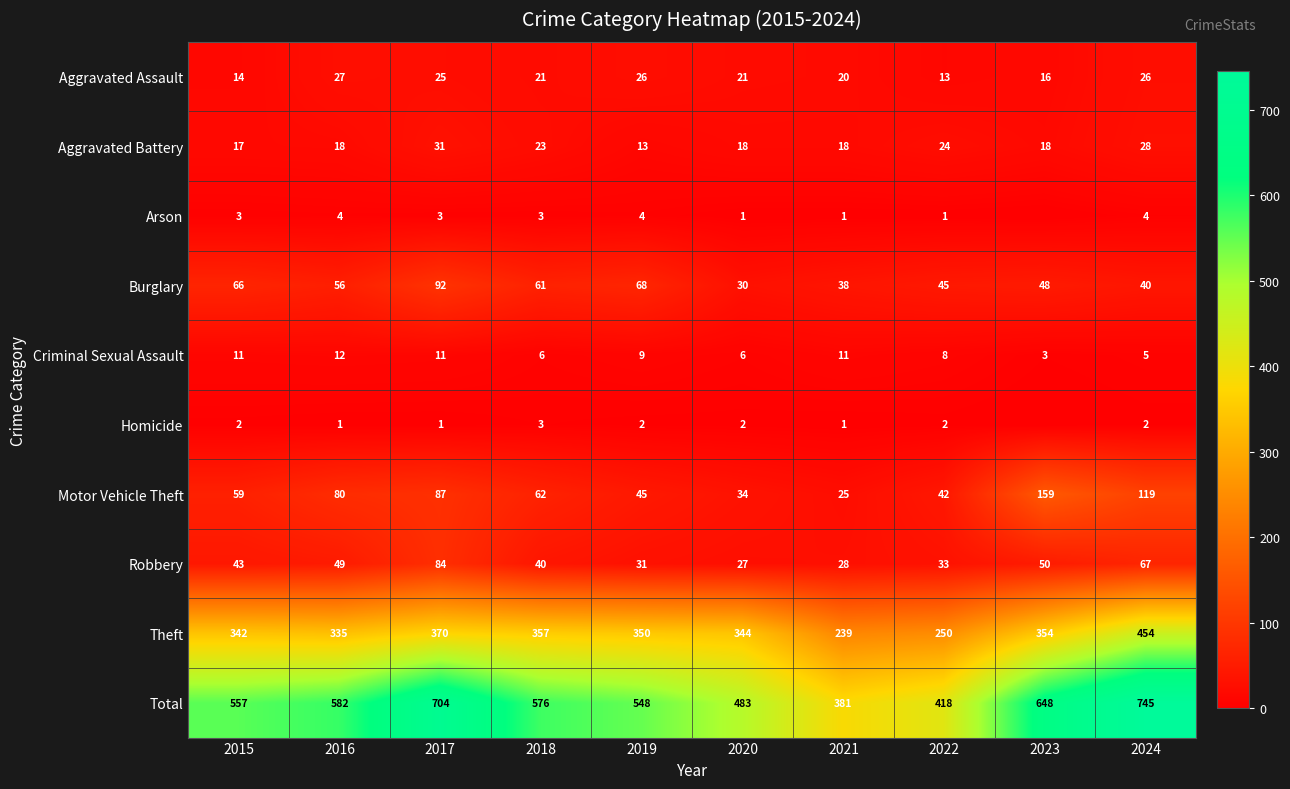

What is the difference between the maximum and second lowest values in the Criminal Sexual Assault series?

7